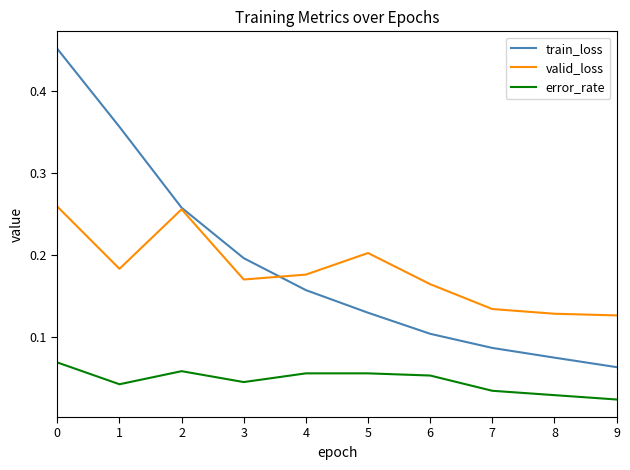

Count the number of categories in the chart.

10